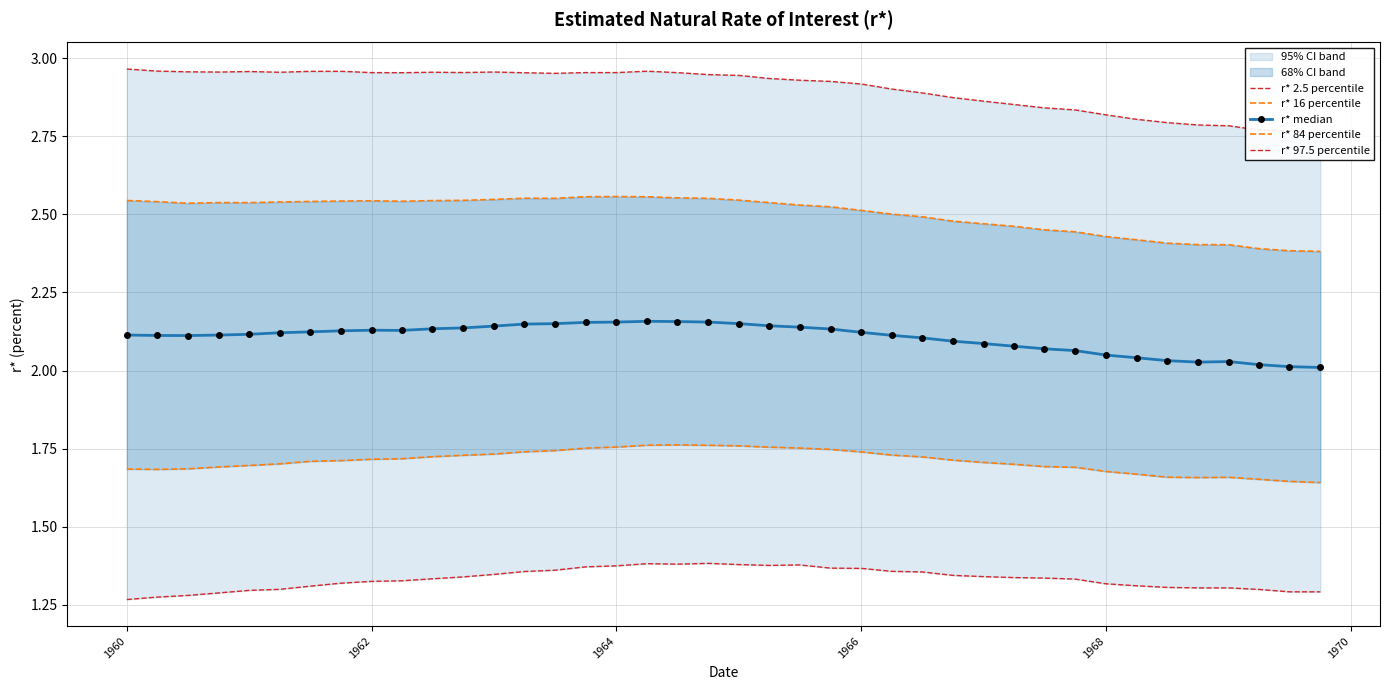

Which series has the largest total across all categories?

r* 97.5 percentile